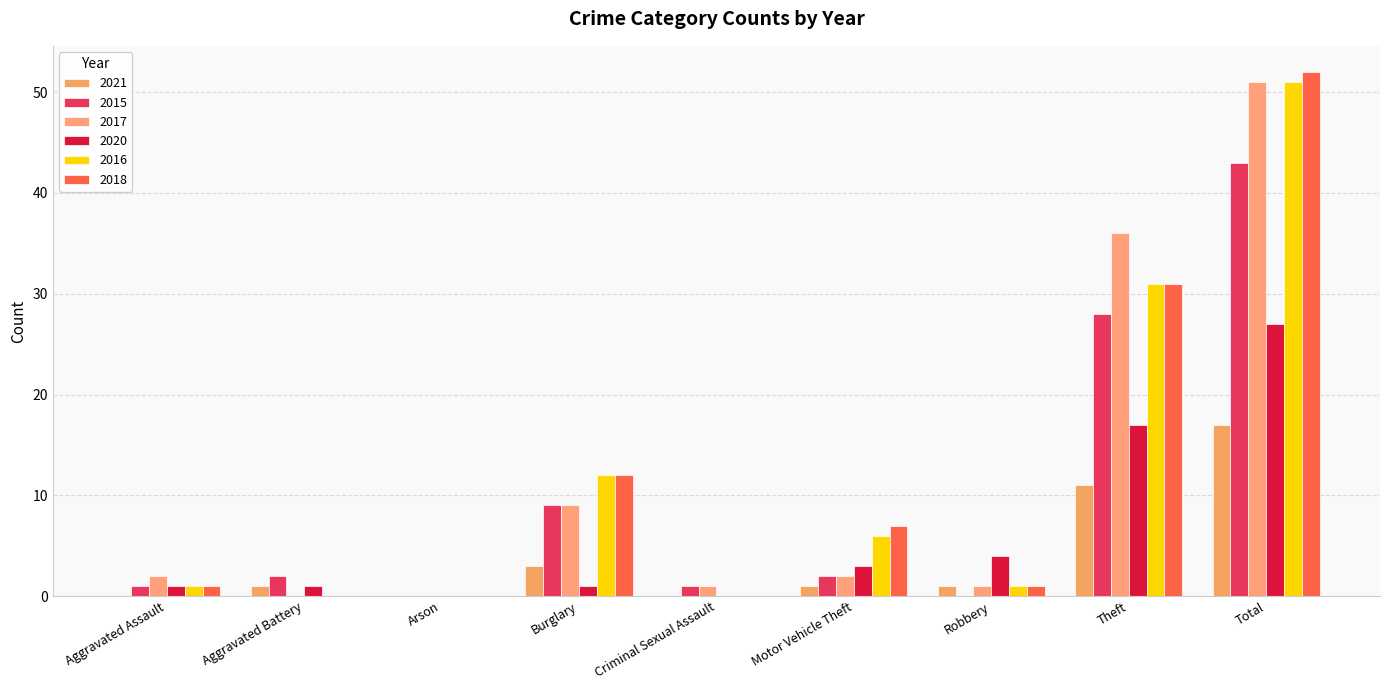

What is the difference between the maximum and minimum values in the 2017 series?

51